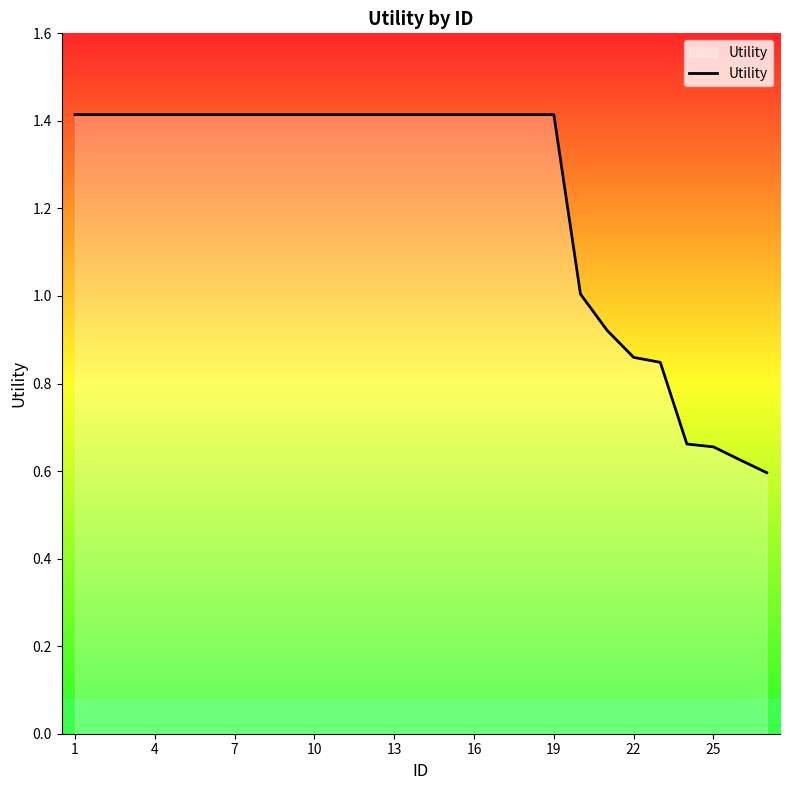

How many lines are shown in the chart?

1